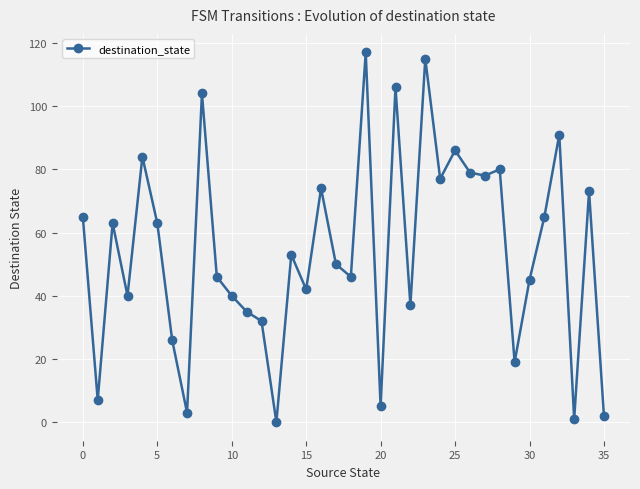

What is the greatest value displayed?

117